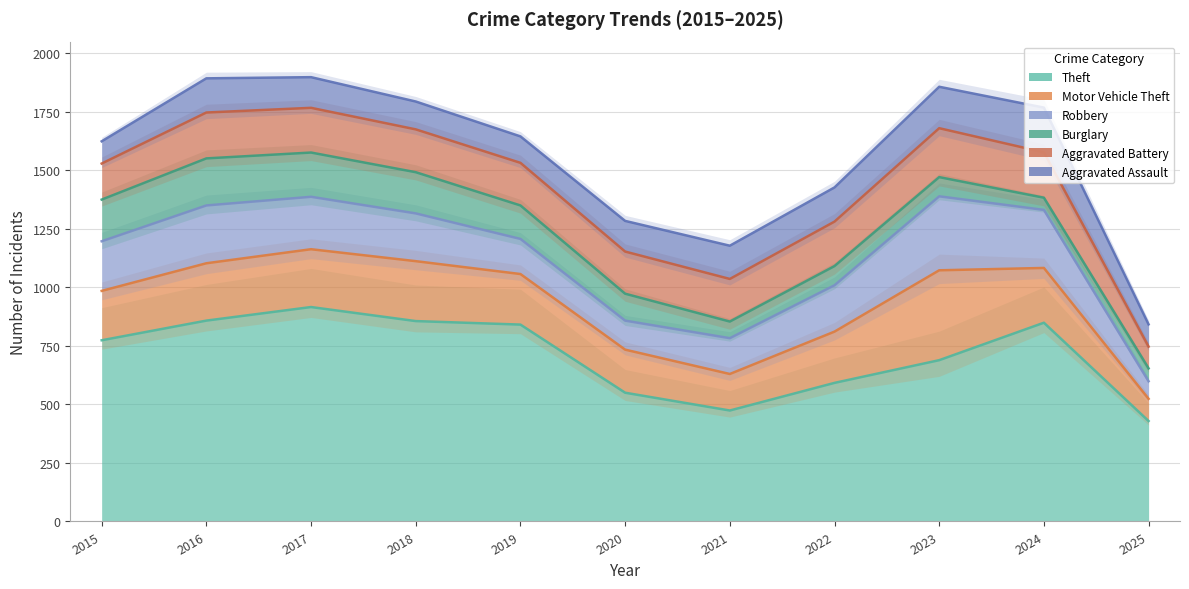

How many series are shown in this chart?

6